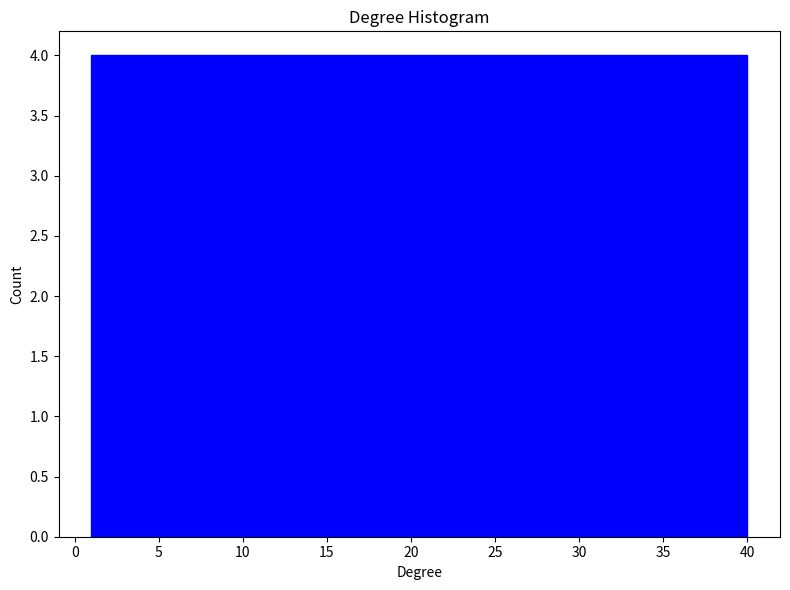

Reading left to right, list every bar in this chart as the range it spans on the x-axis followed by its height. Neither the bar edges nor the heights are printed on the chart, so give them approximately, as read against the axes.

1.0 to 4.9: 4
4.9 to 8.8: 4
8.8 to 12.7: 4
12.7 to 16.6: 4
16.6 to 20.5: 4
20.5 to 24.4: 4
24.4 to 28.3: 4
28.3 to 32.2: 4
32.2 to 36.1: 4
36.1 to 40.0: 4